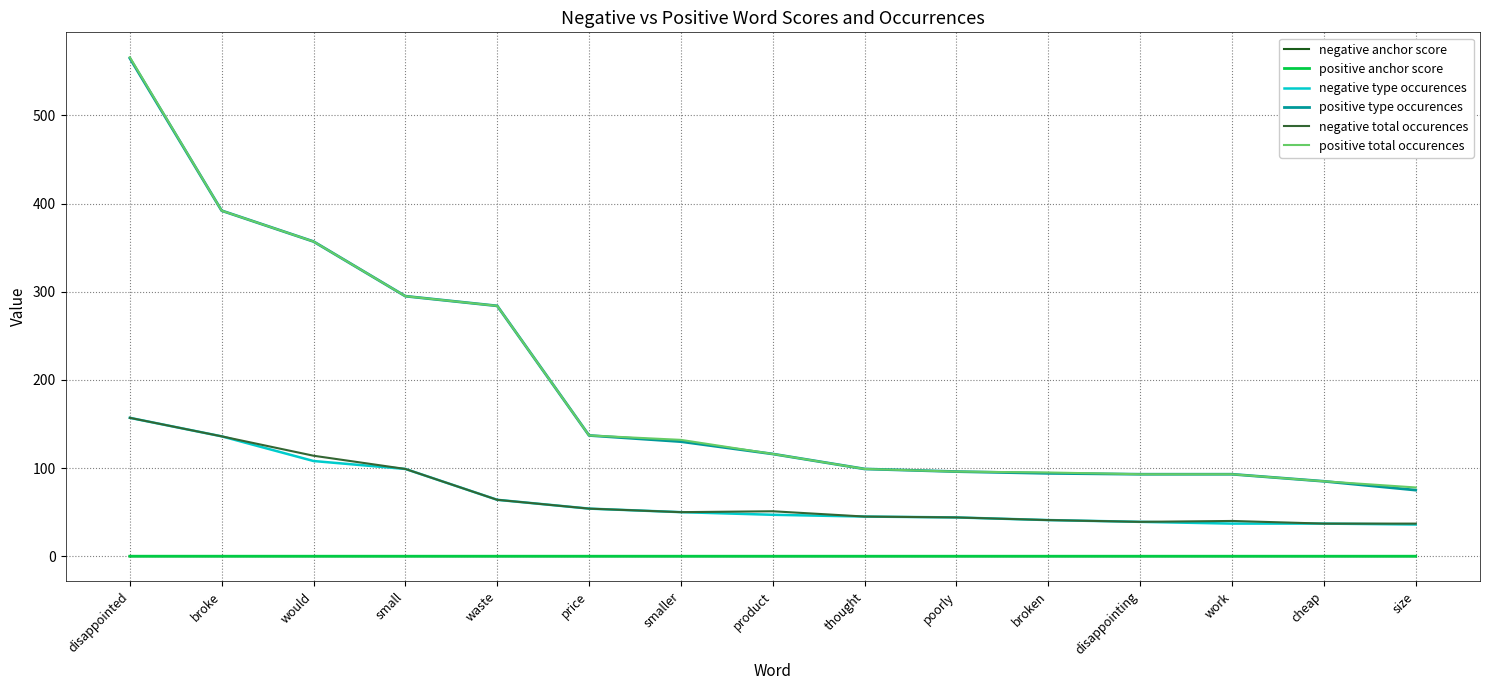

True or false: negative total occurences and positive anchor score cross at least once.

False